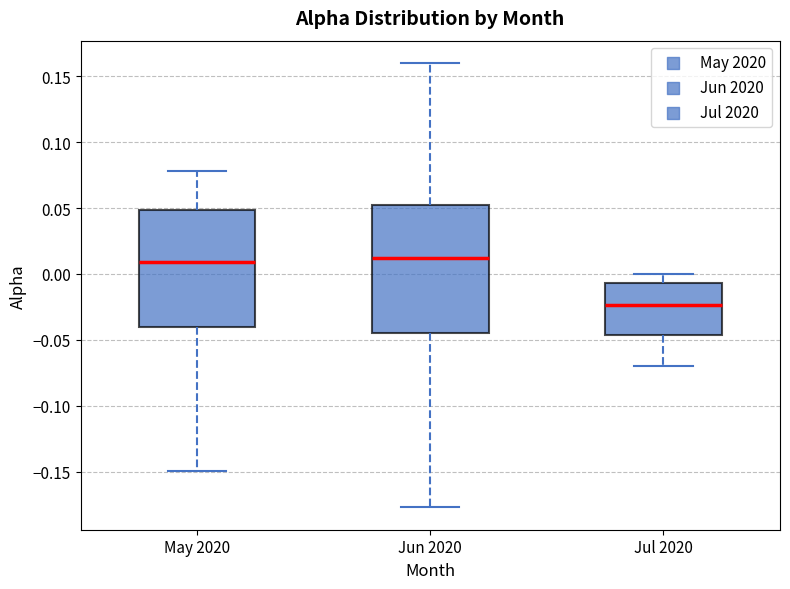

Reading left to right, read every box against the y-axis: the position of its median line, the range the box covers, and the ends of its whiskers. The values are not printed on the chart, so give them approximately, as read against the axis.

May 2020: median 0.010, box -0.040 to 0.050, whiskers -0.150 to 0.080
Jun 2020: median 0.010, box -0.045 to 0.050, whiskers -0.175 to 0.160
Jul 2020: median -0.025, box -0.045 to -0.005, whiskers -0.070 to 0.000